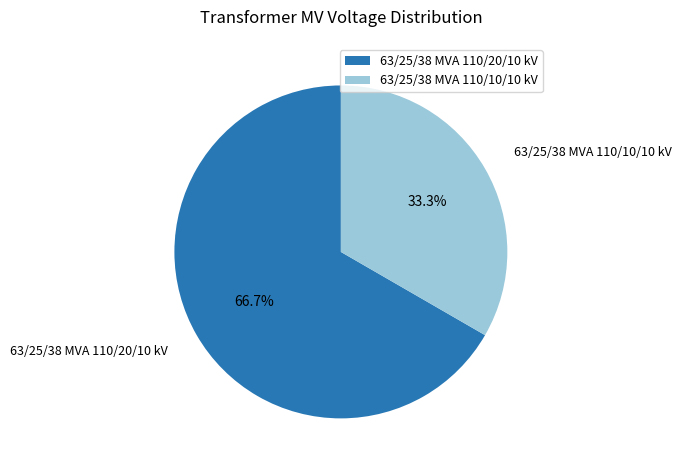

To the nearest percent, what portion does 63/25/38 MVA 110/20/10 kV represent?

67%